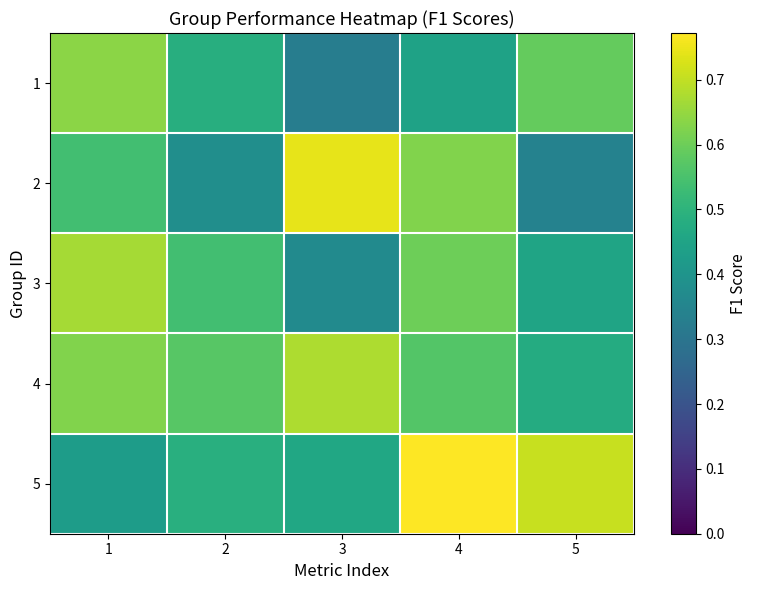

Between 2 and 5, which is larger?

5